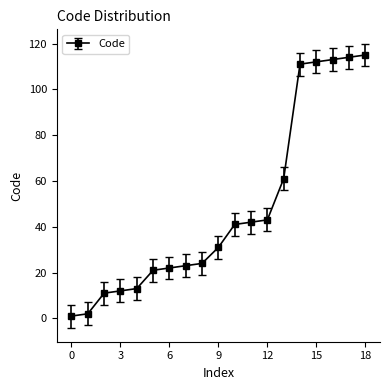

What is the difference between the maximum and second lowest values?

113